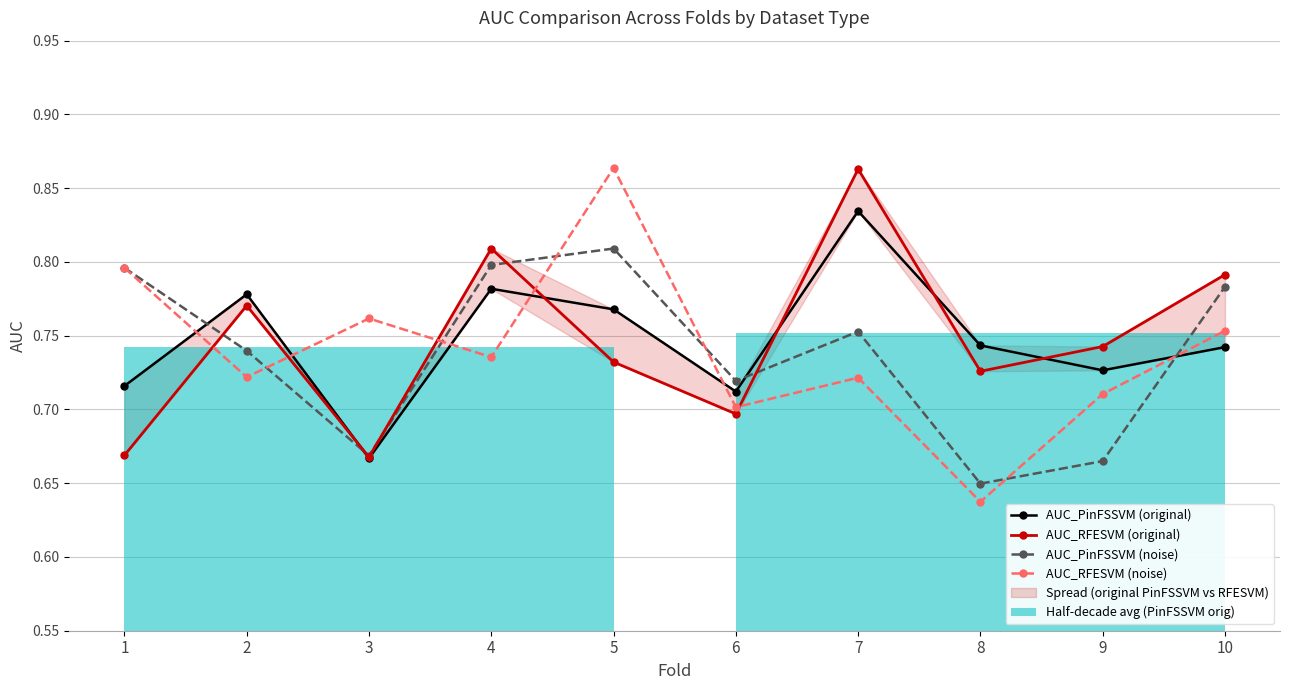

After their last crossing, which series has the higher values: AUC_RFESVM (original) or AUC_PinFSSVM (original)?

AUC_RFESVM (original)